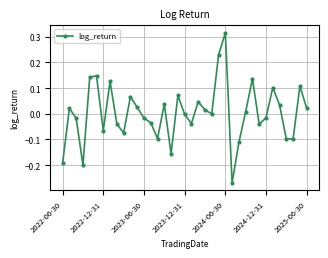

How many points are higher than both their immediate neighbors (excluding endpoints)?

11